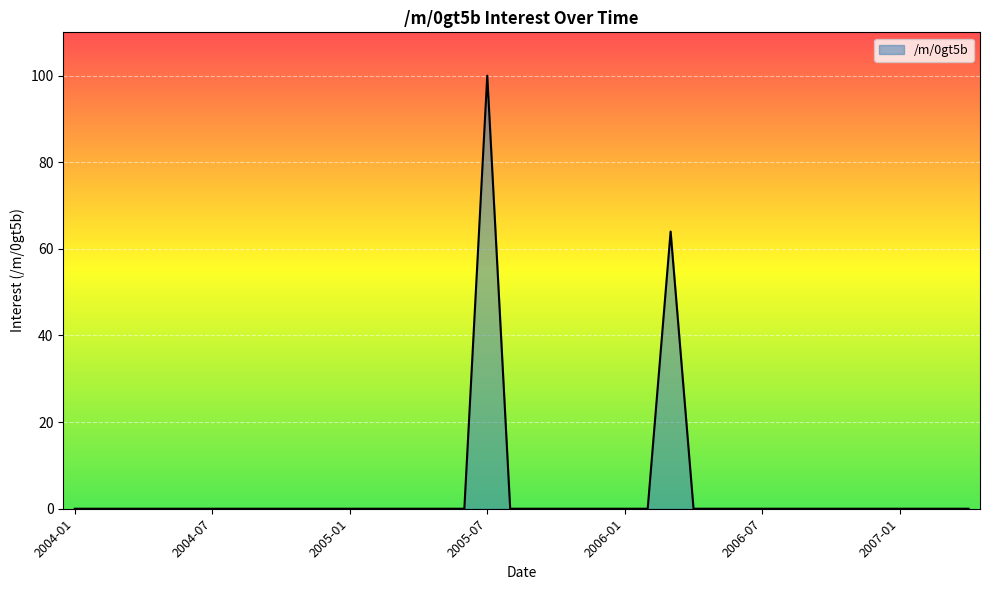

Reading left to right, extract all data points from this chart.

0	0	0	0	0	0	0	0	0	0	0	0	0	0	0	0	0	0	100	0	0	0	0	0	0	0	64	0	0	0	0	0	0	0	0	0	0	0	0	0